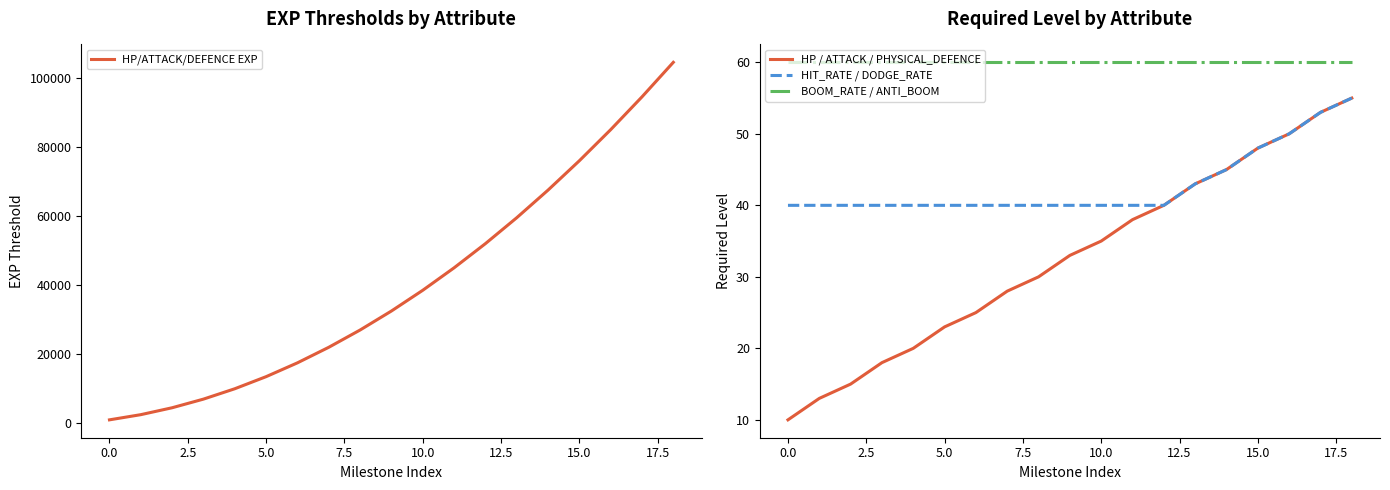

What is the maximum value for BOOM_RATE / ANTI_BOOM?

60